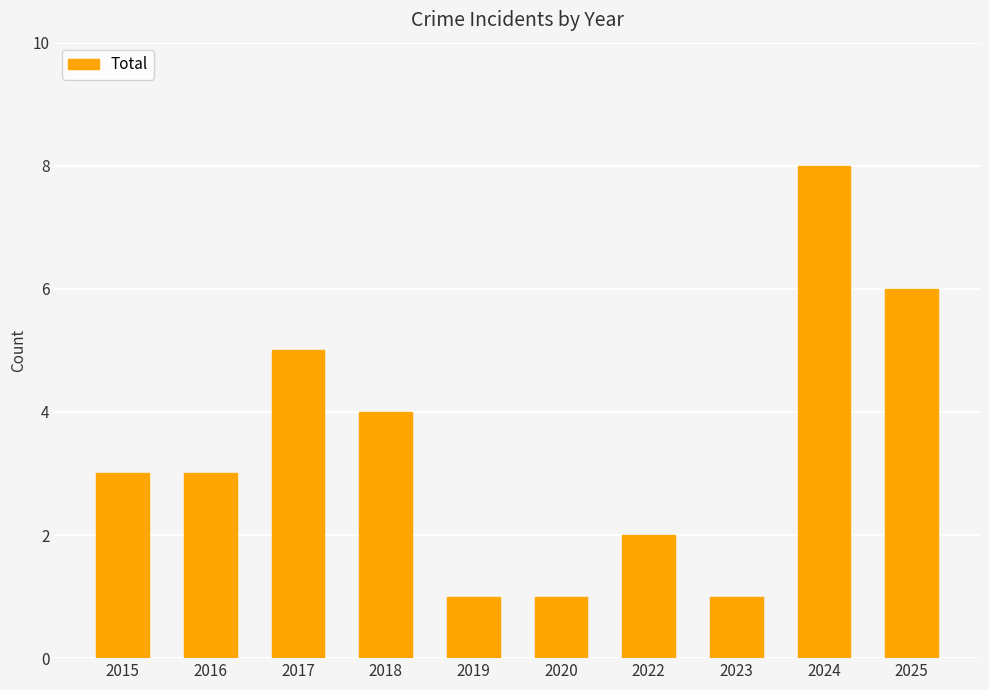

How many values are between 1 and 5?

8